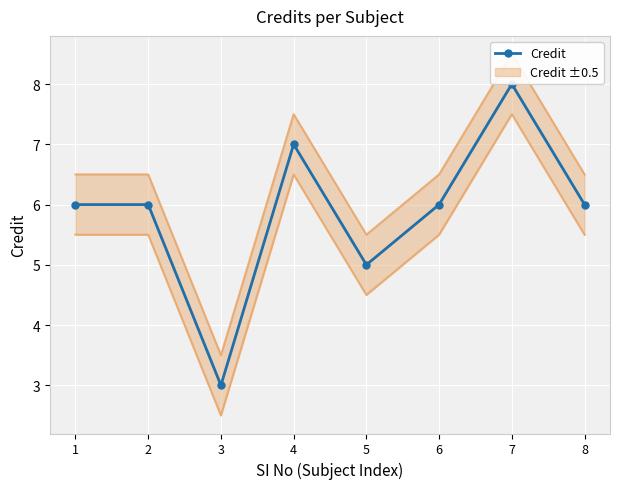

What is the value of the 2nd point from the left?

6